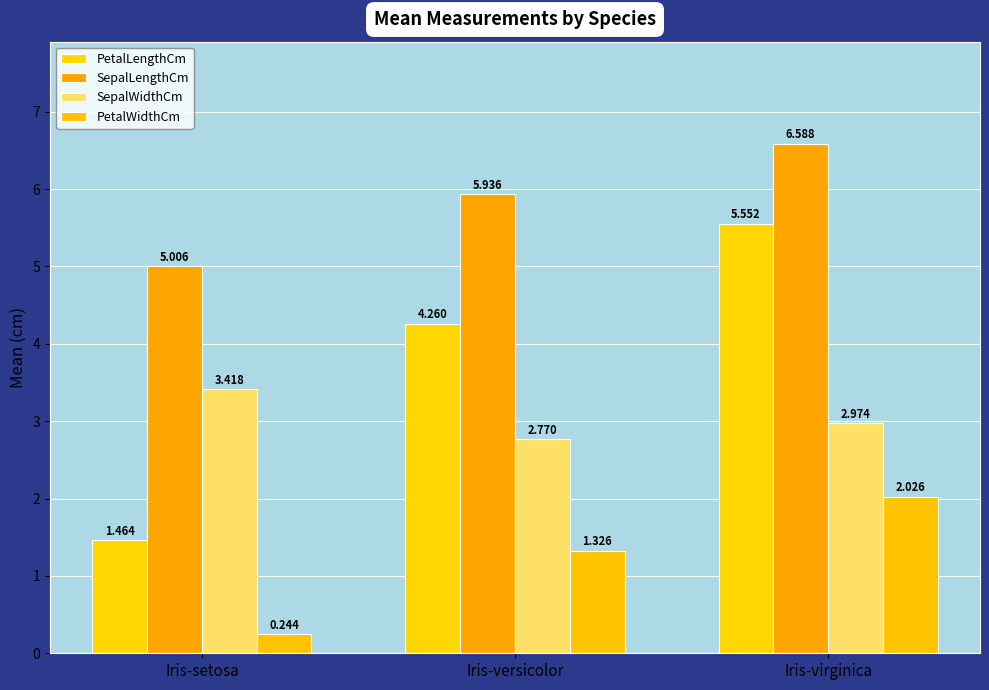

What is the sum of all PetalWidthCm values?

3.6